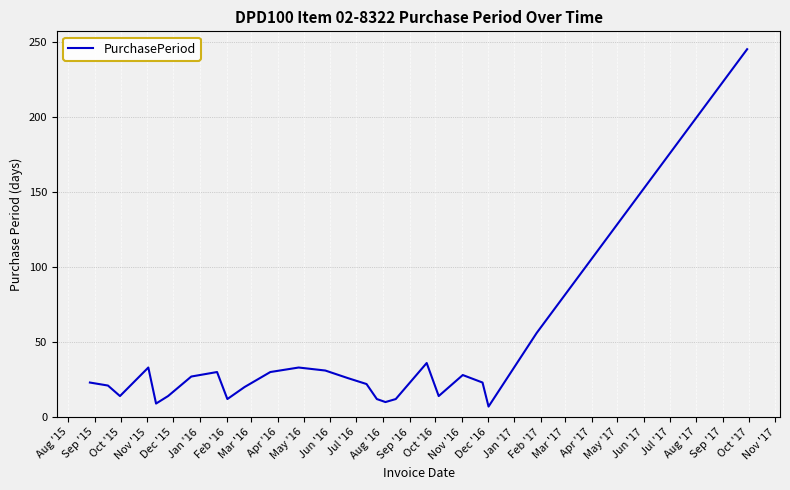

What is the maximum value shown in the chart?

245